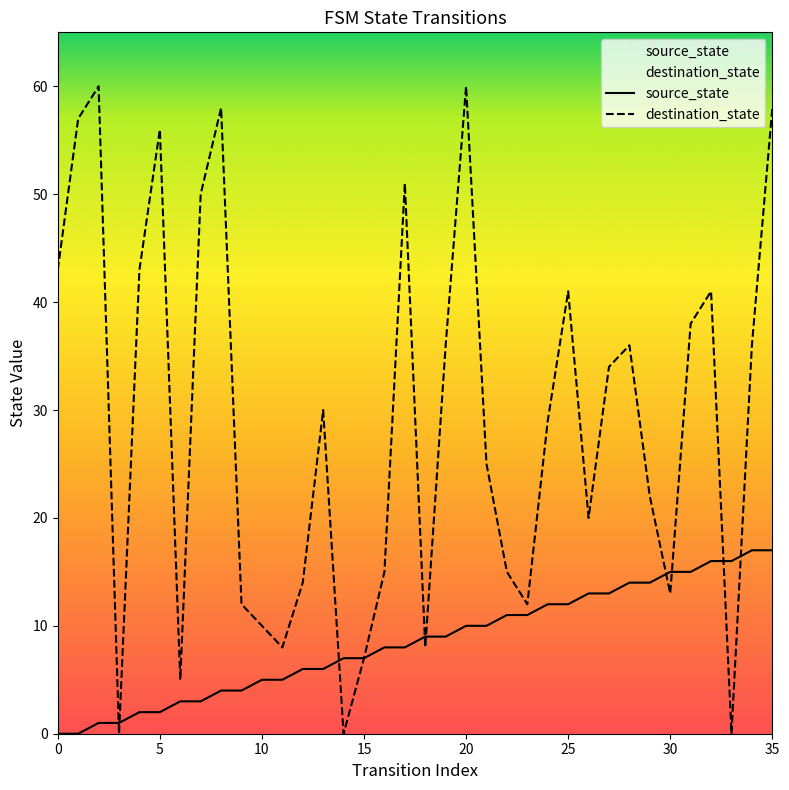

Which series has the largest total across all categories?

destination_state